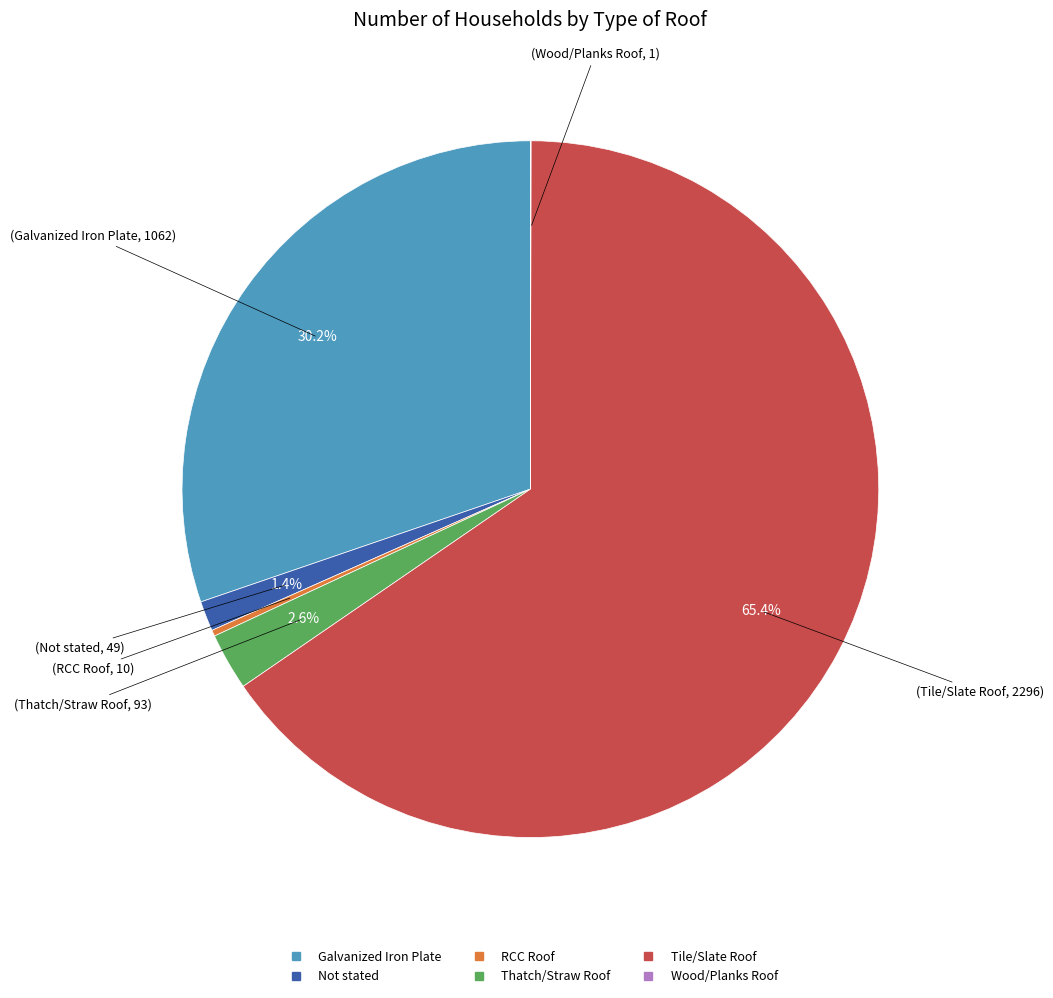

Which category has the biggest portion of the pie?

Tile/Slate Roof